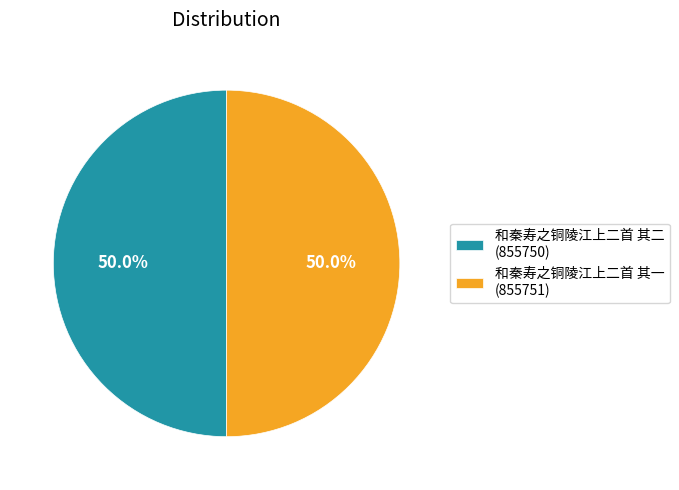

To the nearest percent, what is the combined percentage of 和秦寿之铜陵江上二首 其一 and 和秦寿之铜陵江上二首 其二?

100%